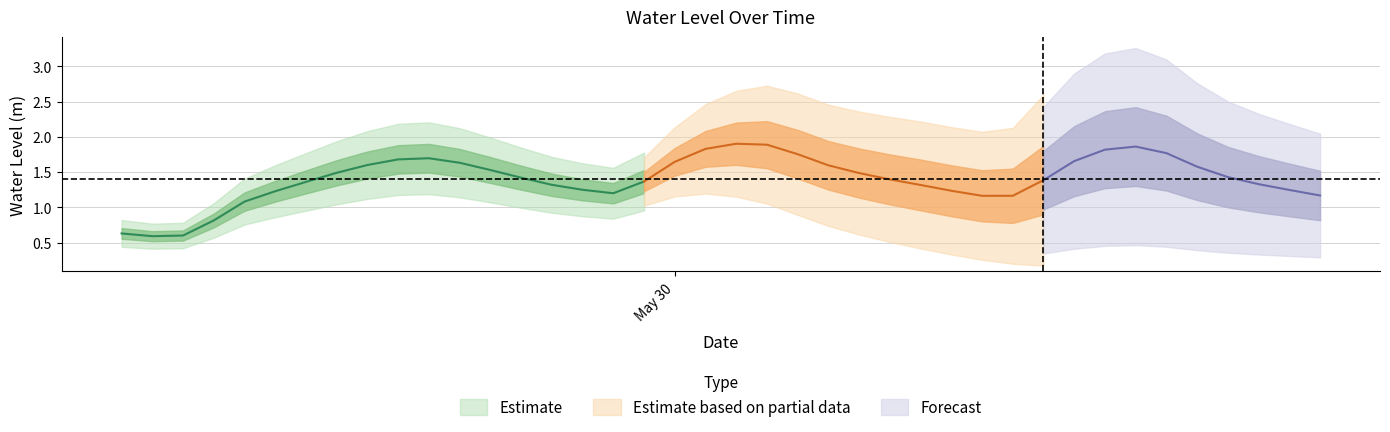

List the labels in order of value, smallest first.

2025-05-29 07:00:00, 2025-05-29 08:00:00, 2025-05-29 06:00:00, 2025-05-29 09:00:00, 2025-05-29 10:00:00, 2025-05-30 10:00:00, 2025-05-30 11:00:00, 2025-05-30 21:00:00, 2025-05-29 22:00:00, 2025-05-29 11:00:00, 2025-05-30 09:00:00, 2025-05-30 20:00:00, 2025-05-29 21:00:00, 2025-05-30 08:00:00, 2025-05-29 20:00:00, 2025-05-30 19:00:00, 2025-05-29 12:00:00, 2025-05-29 23:00:00, 2025-05-30 12:00:00, 2025-05-30 07:00:00, 2025-05-29 19:00:00, 2025-05-30 18:00:00, 2025-05-30 06:00:00, 2025-05-29 13:00:00, 2025-05-29 18:00:00, 2025-05-30 17:00:00, 2025-05-30 05:00:00, 2025-05-29 14:00:00, 2025-05-29 17:00:00, 2025-05-30 00:00:00, 2025-05-30 13:00:00, 2025-05-29 15:00:00, 2025-05-29 16:00:00, 2025-05-30 04:00:00, 2025-05-30 16:00:00, 2025-05-30 14:00:00, 2025-05-30 01:00:00, 2025-05-30 15:00:00, 2025-05-30 03:00:00, 2025-05-30 02:00:00